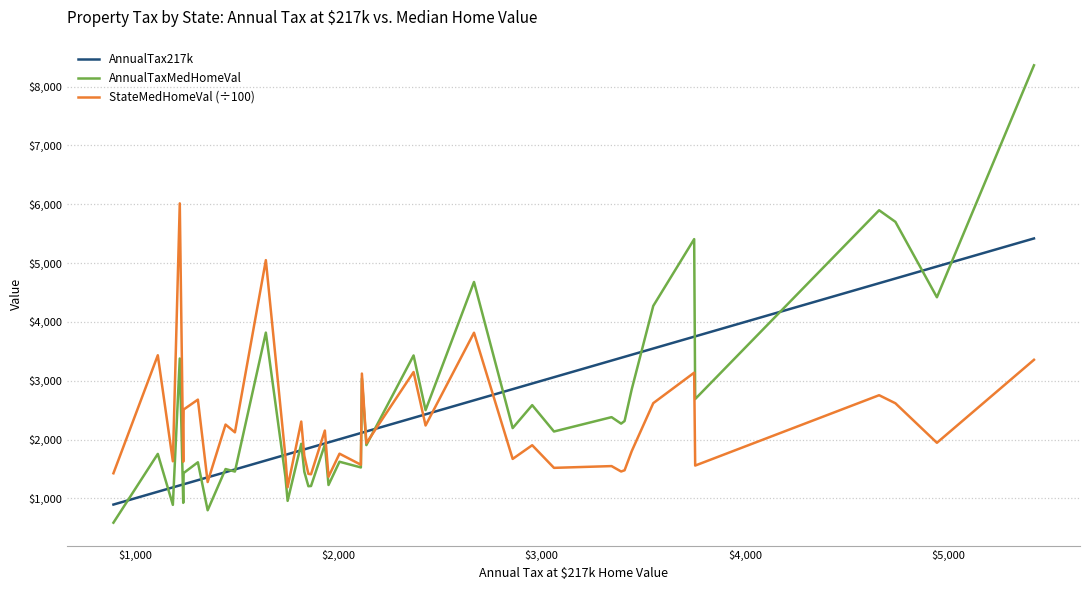

Which series has the largest range (max minus min)?

AnnualTaxMedHomeVal